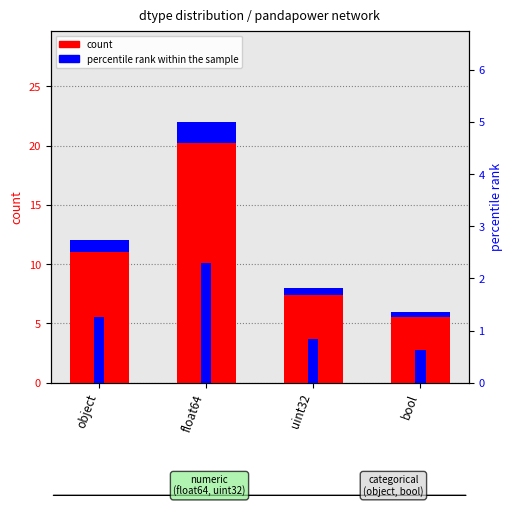

What is the value of the count bar at the 4th from the left?

6.0